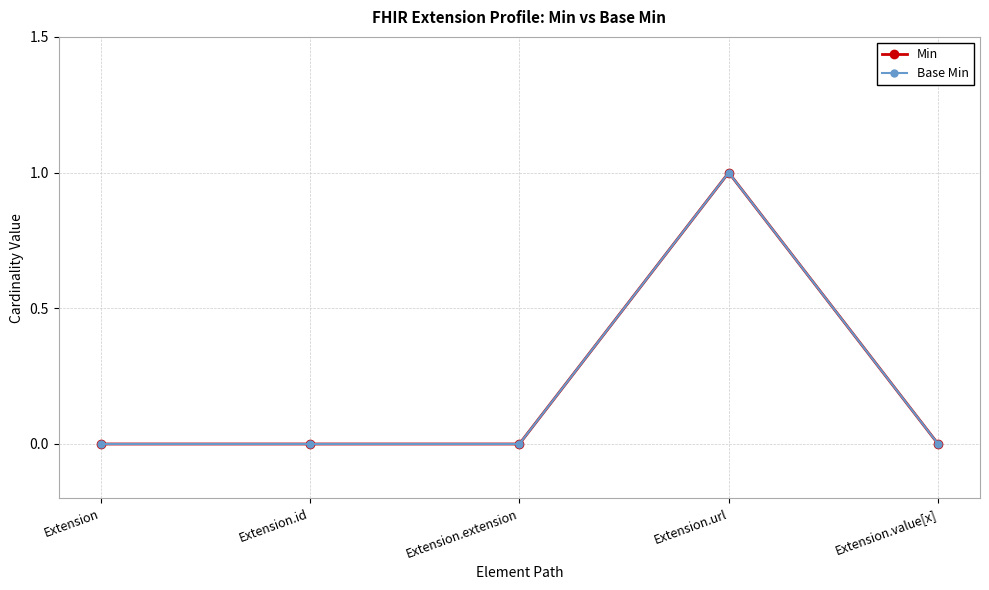

Between Extension.id and Extension.value[x], which series saw the biggest shift?

Min